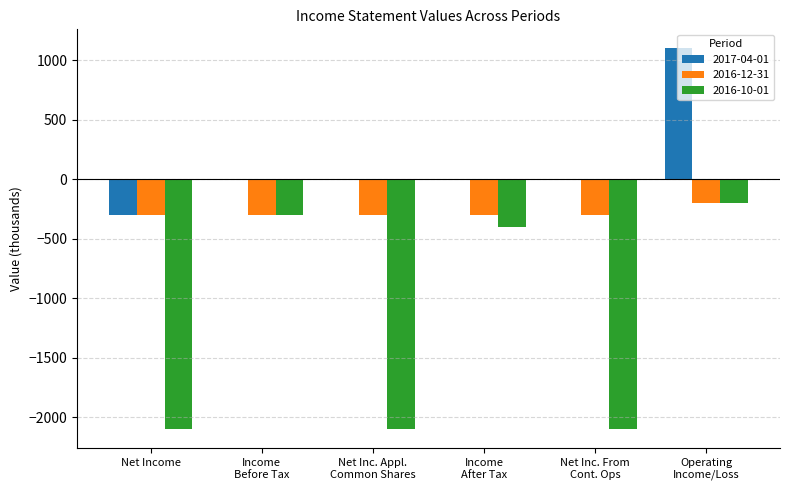

Does the chart contain stacked bars?

No